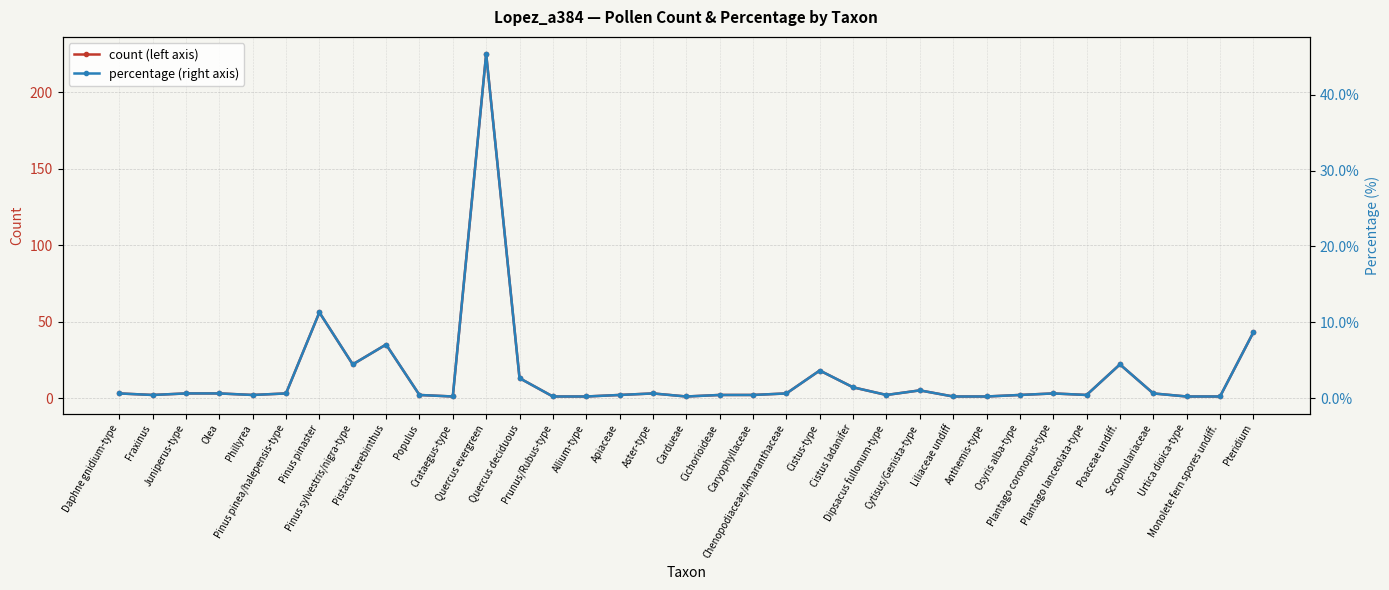

Is it true that count (left axis) equals 18.0 at Cistus-type?

True